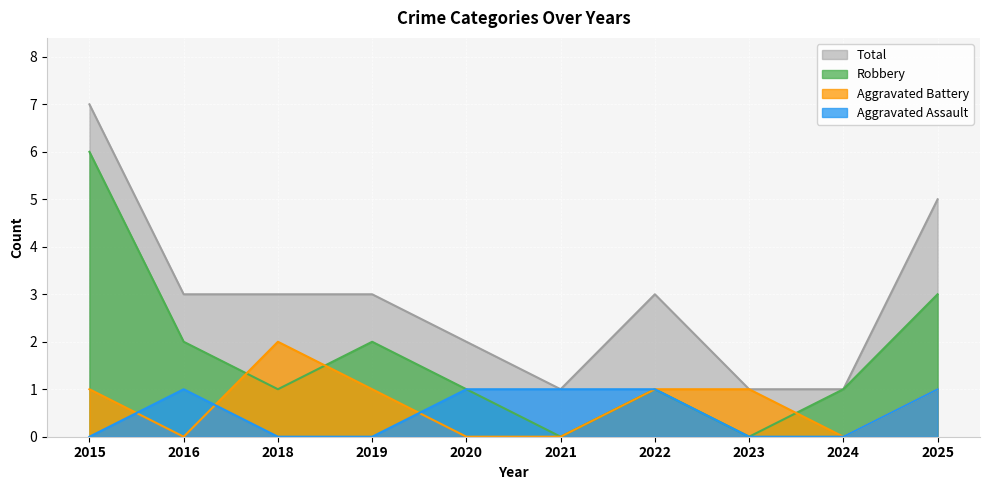

How many lines are shown in the chart?

4